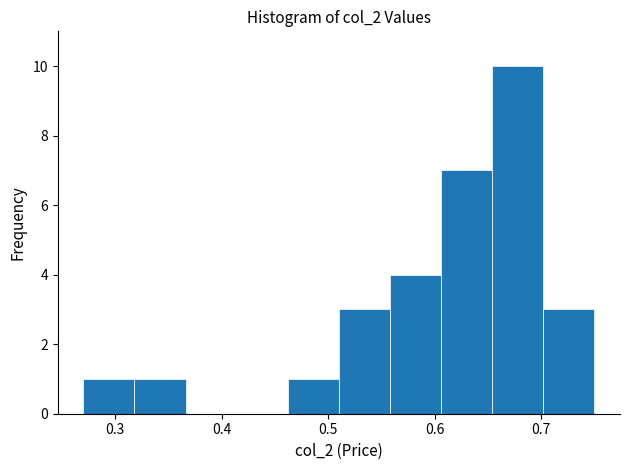

Reading left to right, transcribe this chart: for each bar, give the range it covers on the x-axis and its height. Neither the bar edges nor the heights are printed on the chart, so give them approximately, as read against the axes.

0.270 to 0.318: 1
0.318 to 0.366: 1
0.366 to 0.414: 0
0.414 to 0.462: 0
0.462 to 0.510: 1
0.510 to 0.558: 3
0.558 to 0.606: 4
0.606 to 0.654: 7
0.654 to 0.702: 10
0.702 to 0.750: 3